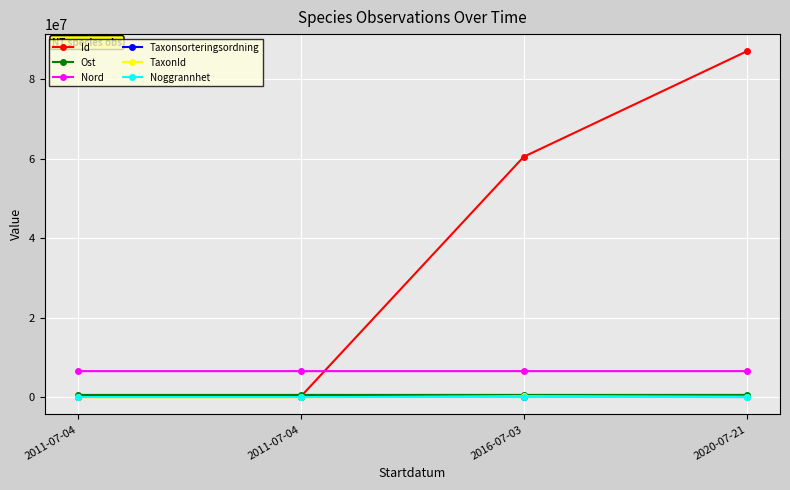

Is this an area chart (filled region under the line)?

No